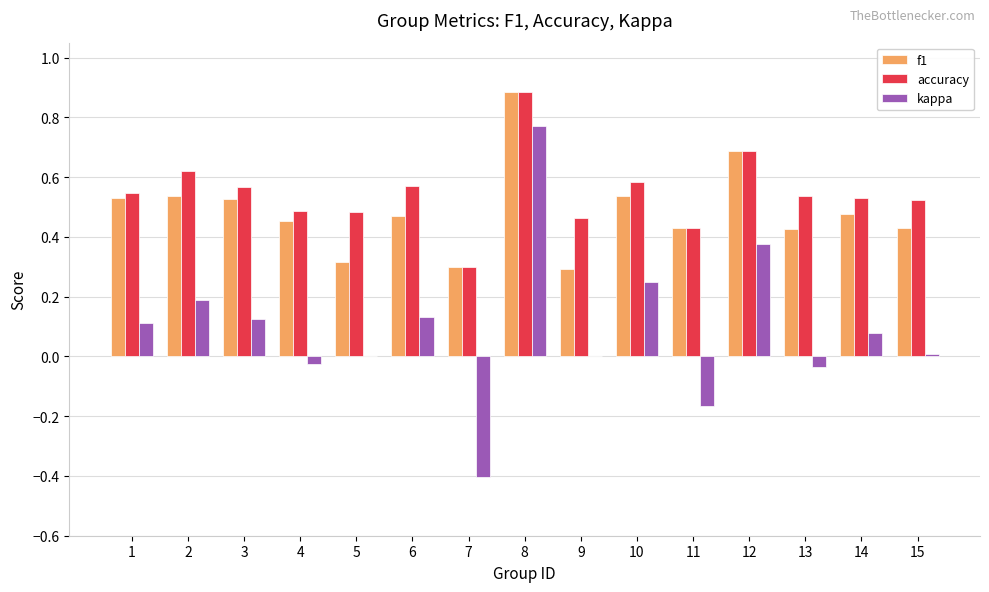

Which series changed the most between 2 and 14?

kappa